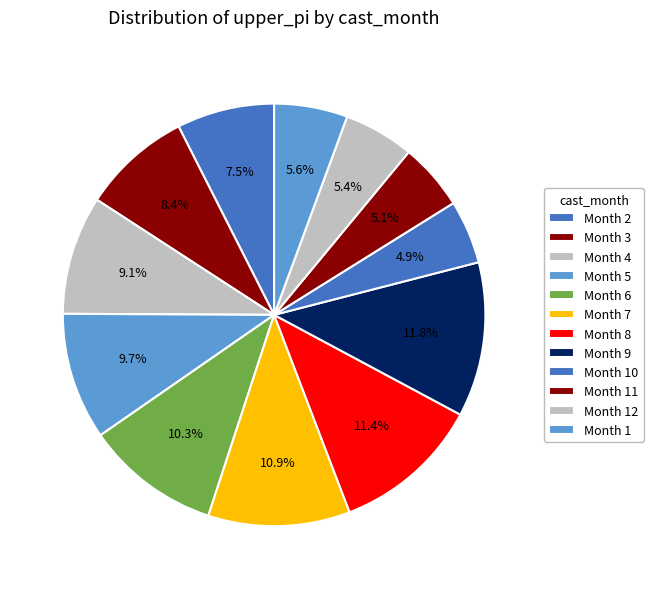

Count the number of slices in the pie.

12